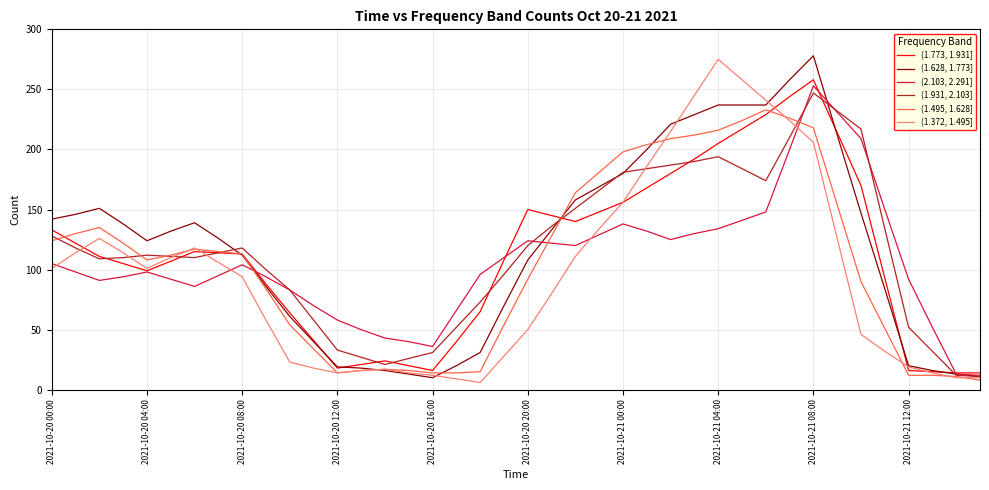

What is the highest value of the (1.628, 1.773] series?

278